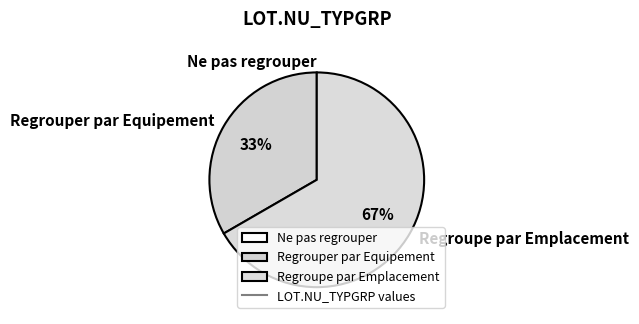

To the nearest percent, what portion does Regrouper par Equipement represent?

33%